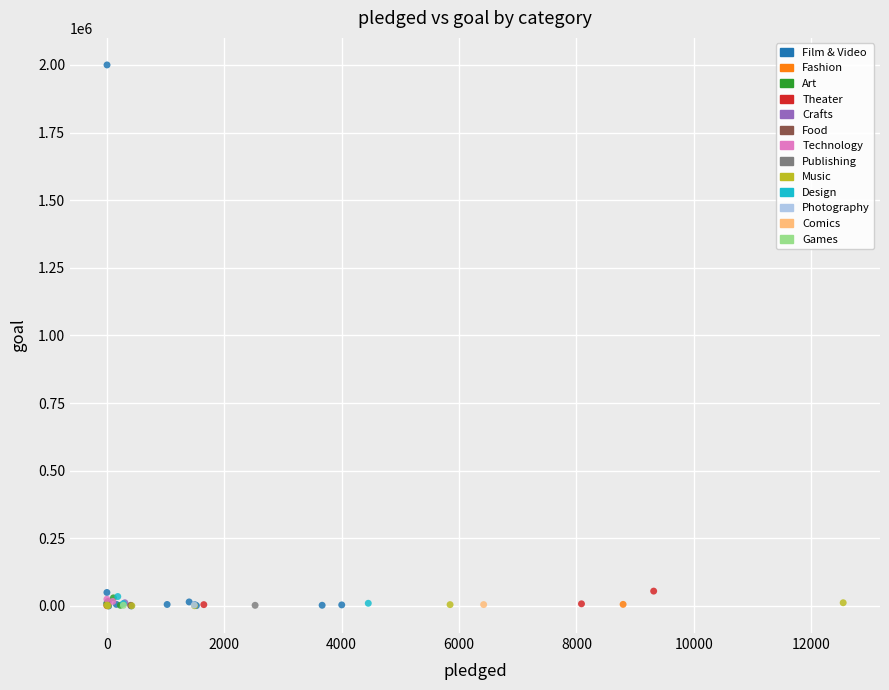

What are all the series names shown in the legend?

Film & Video, Fashion, Art, Theater, Crafts, Food, Technology, Publishing, Music, Design, Photography, Comics, Games